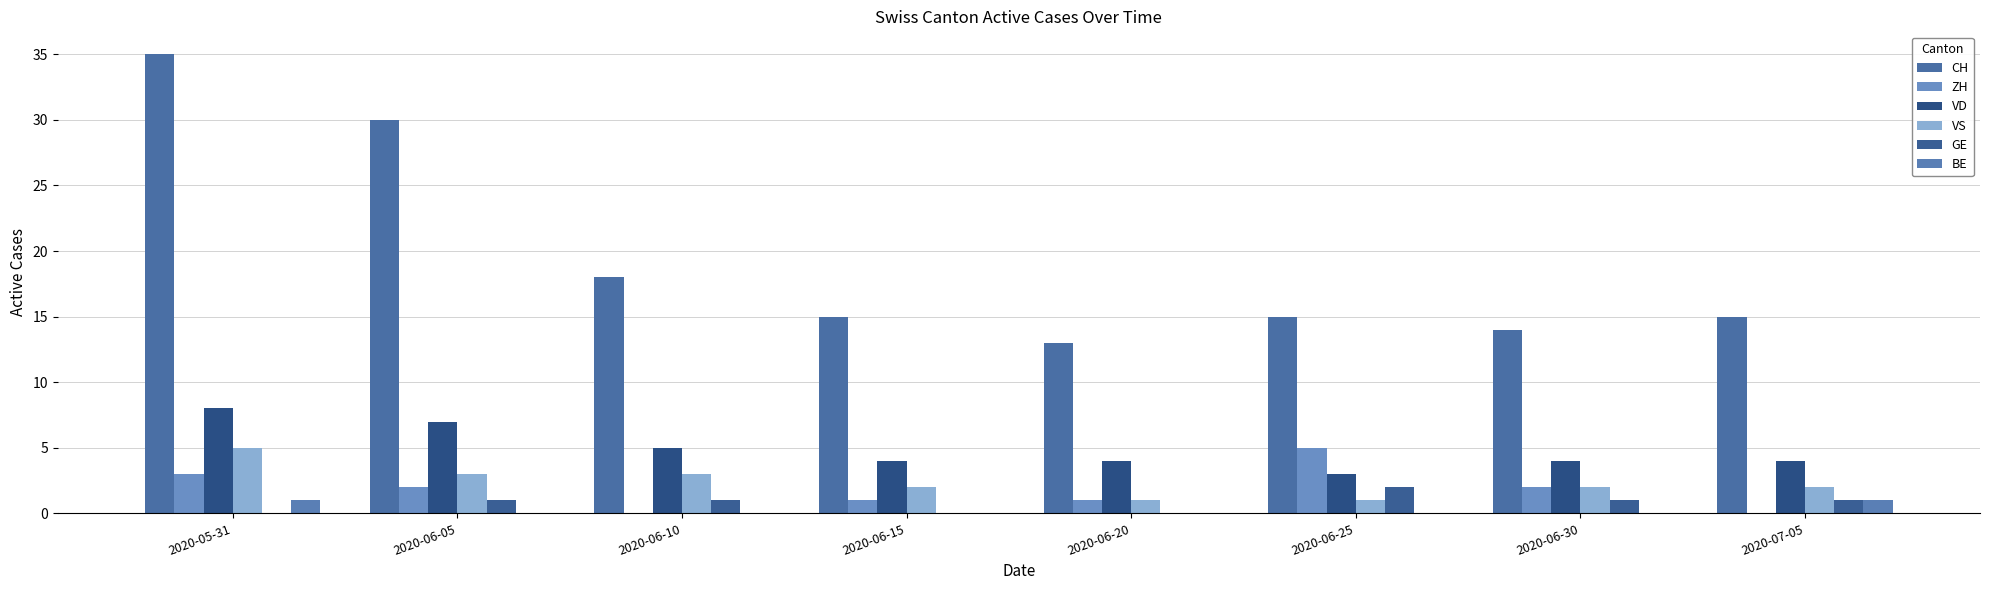

How many data points does each series have?

8